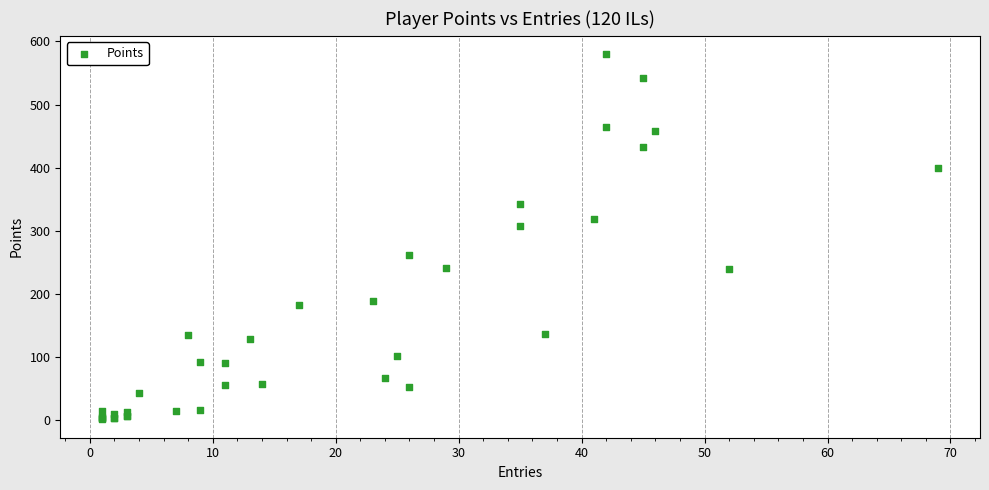

What Y value in the scatter plot is closest to 290?

307